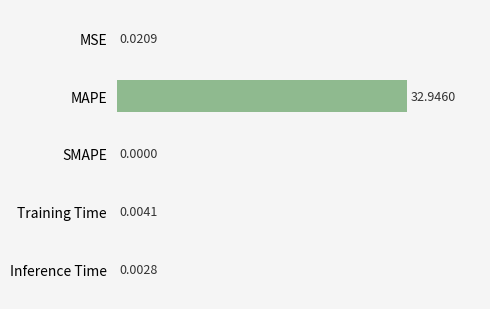

Where is the data nearest to the value 16?

MSE